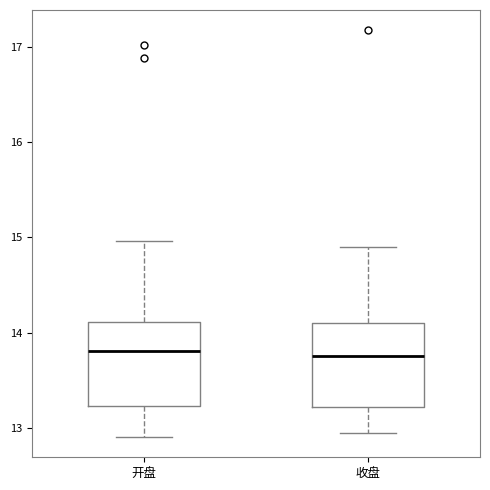

Reading left to right, transcribe this box plot: for each box, give where its median line is, the range the box spans, and where its two whiskers end, as read against the y-axis. The values are not printed on the chart, so give them approximately, as read against the axis.

开盘: median 13.8, box 13.2 to 14.1, whiskers 12.9 to 15.0
收盘: median 13.8, box 13.2 to 14.1, whiskers 13.0 to 14.9